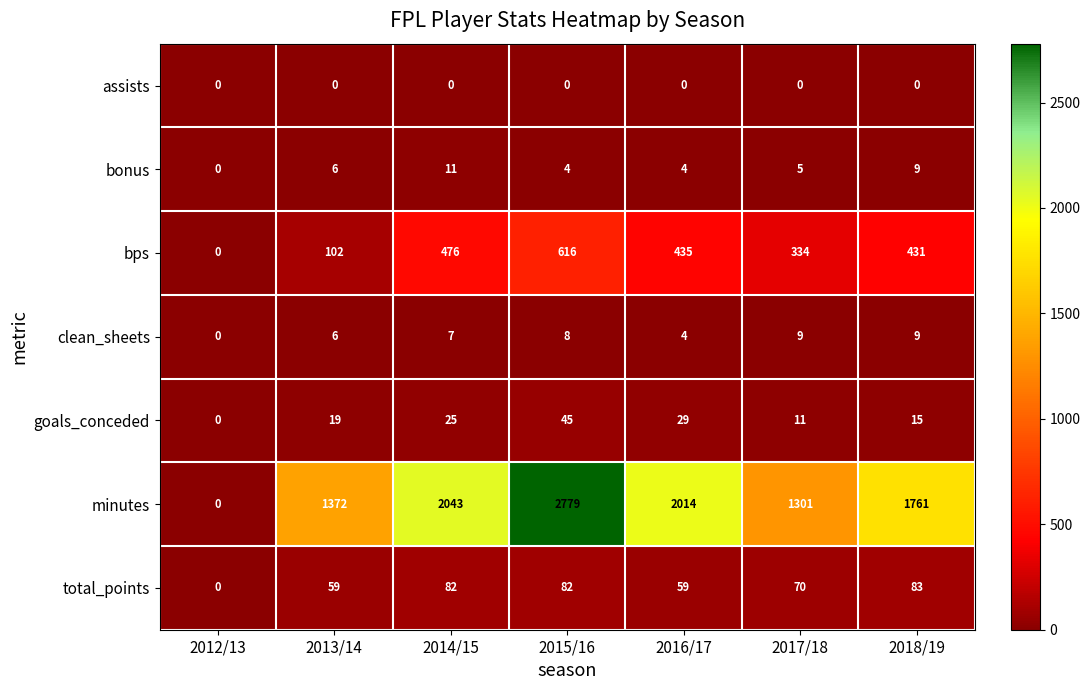

What is the maximum value shown in the chart?

2779